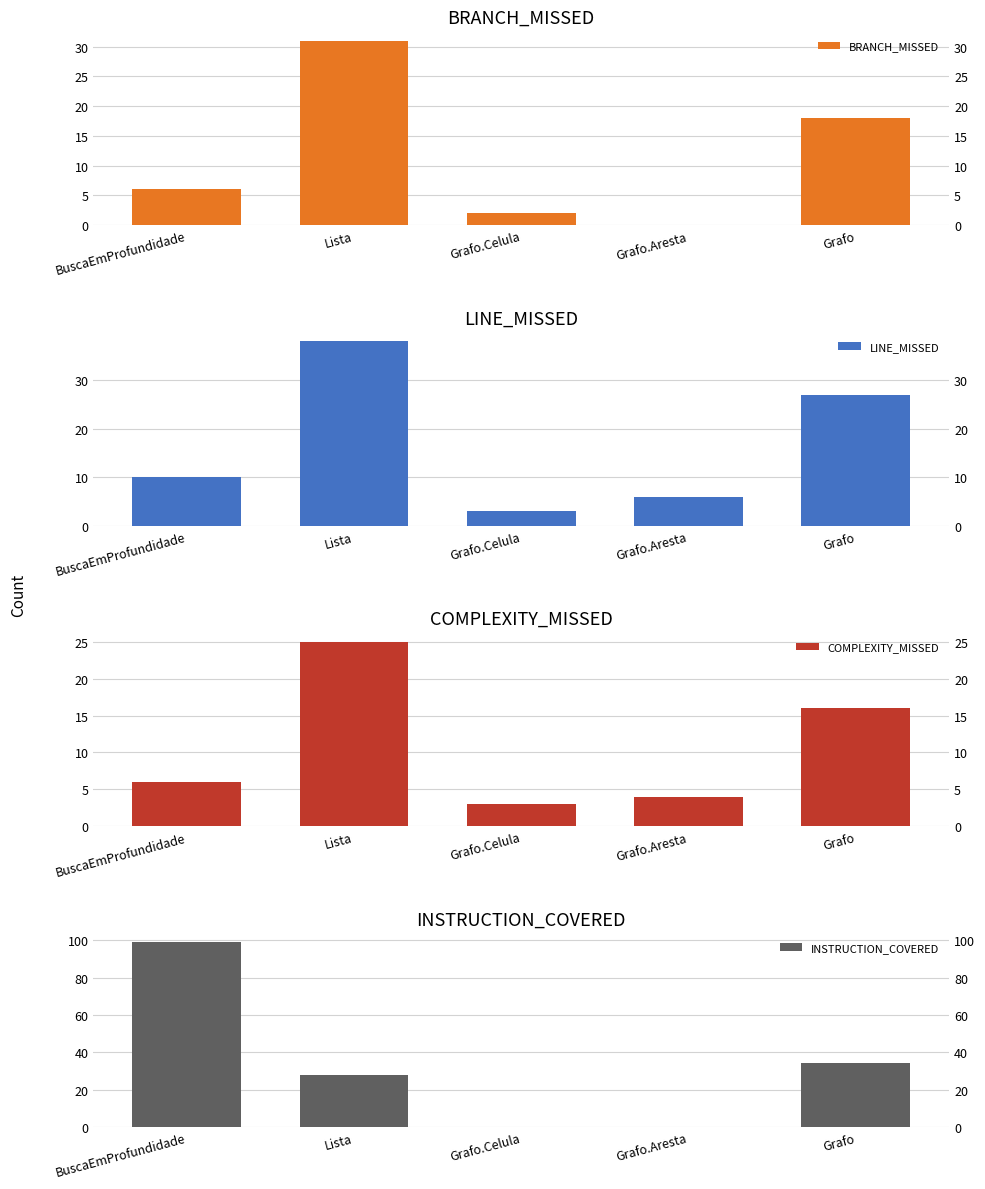

At how many categories does at least one series exceed 85?

1